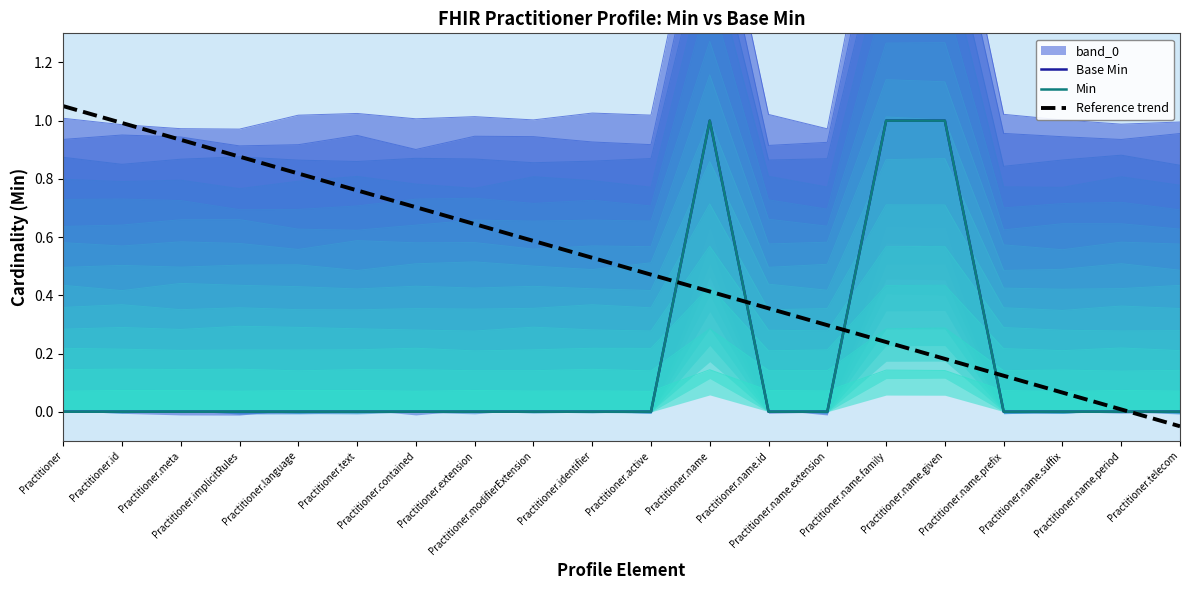

Which series has the largest range (max minus min)?

Reference trend